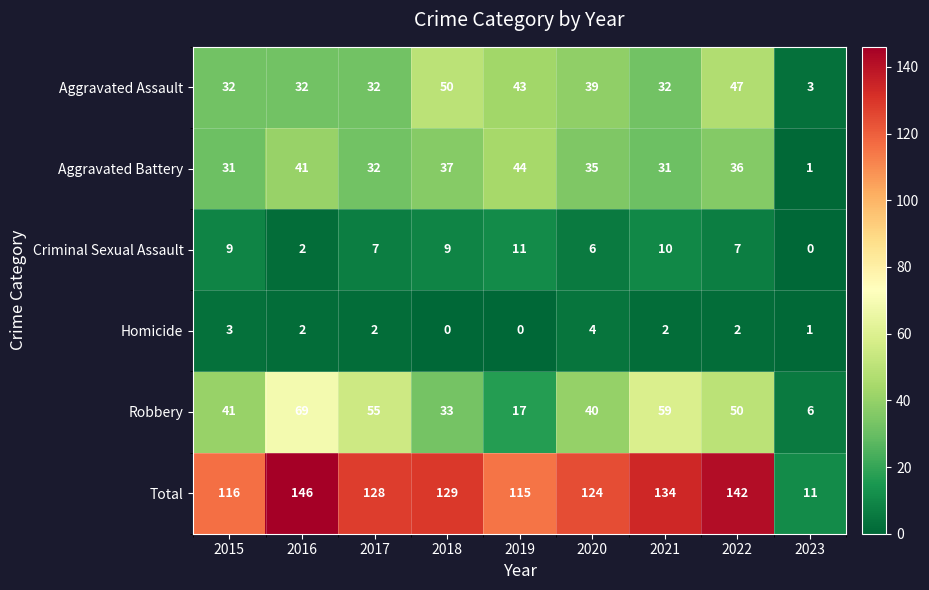

True or false: Robbery has a value of 69 at 2016.

True